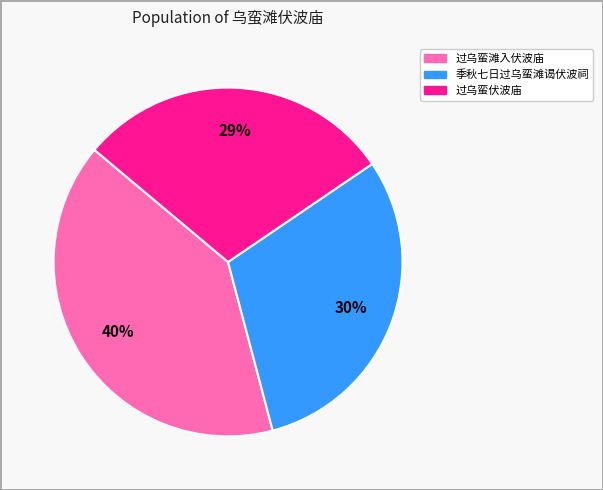

True or false: 季秋七日过乌蛮滩谒伏波祠 accounts for 41% of the total.

False